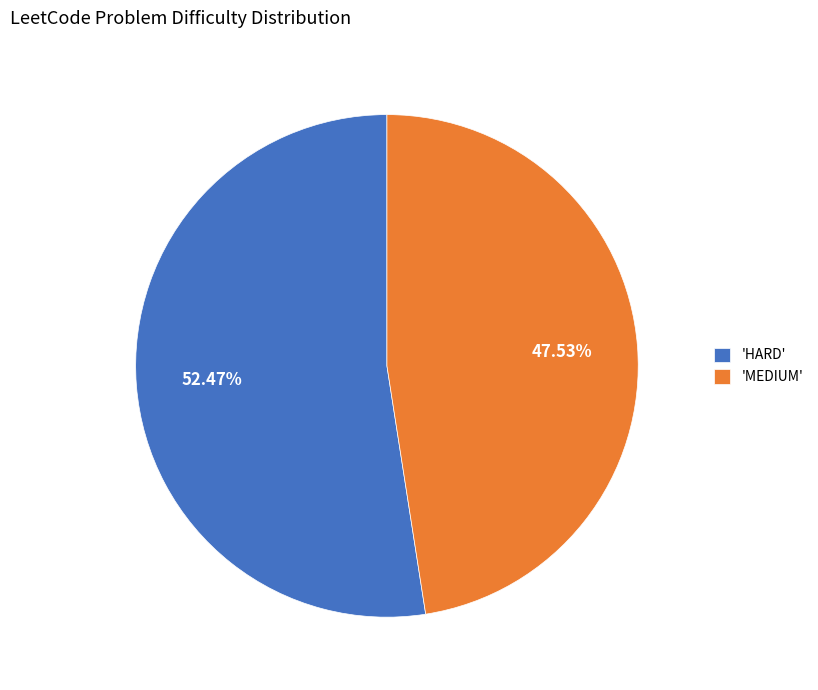

To the nearest percent, what is the difference between the largest and smallest slice percentages?

5%